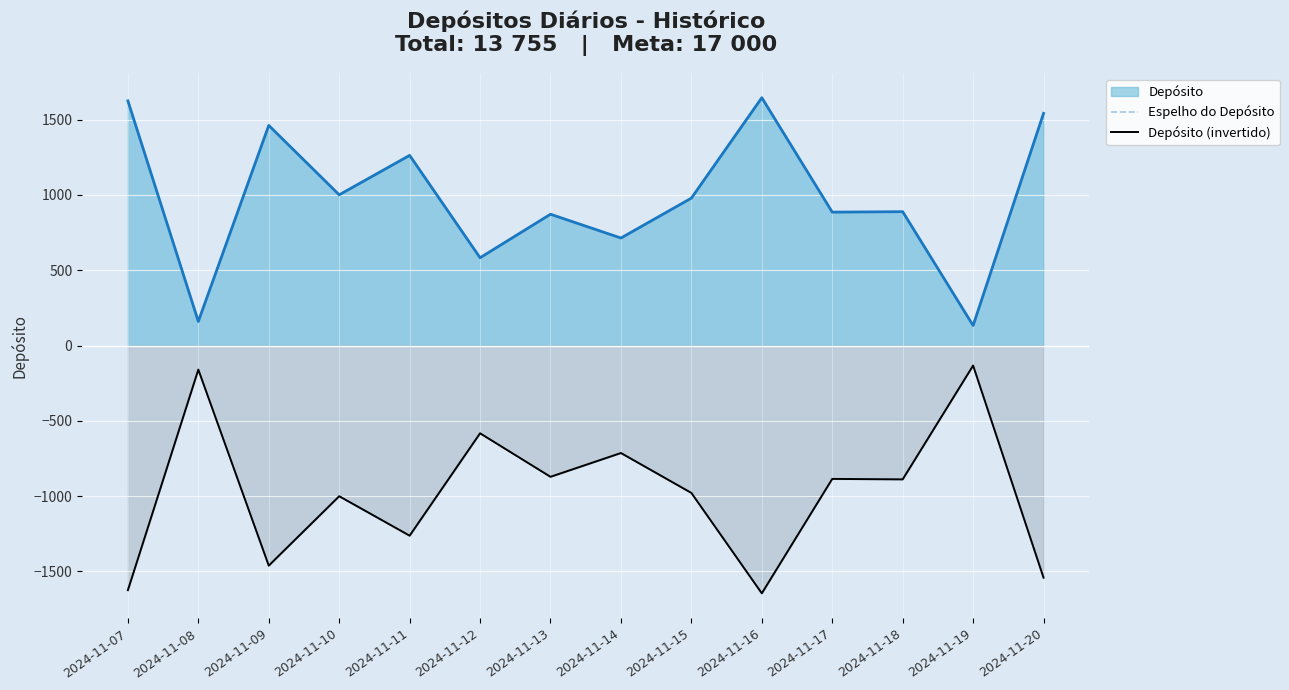

Is the value of Depósito (invertido) at 2024-11-09 greater than the value of Espelho do Depósito at 2024-11-10?

No